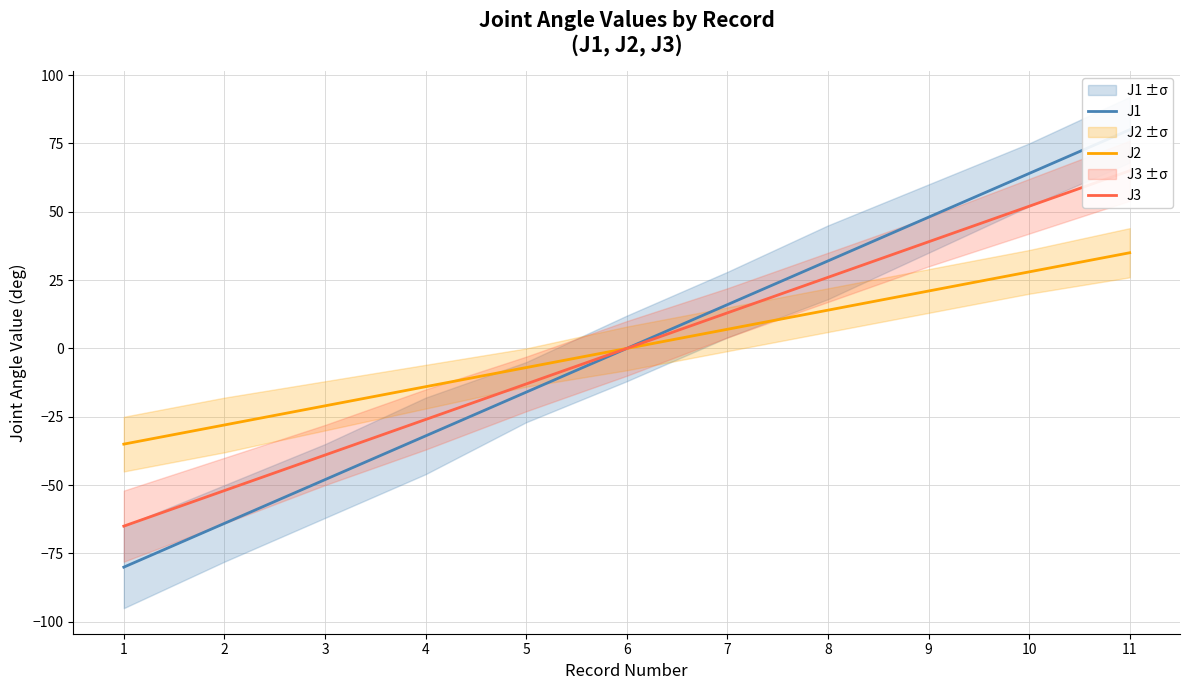

How many data points in J2 are above 0?

5